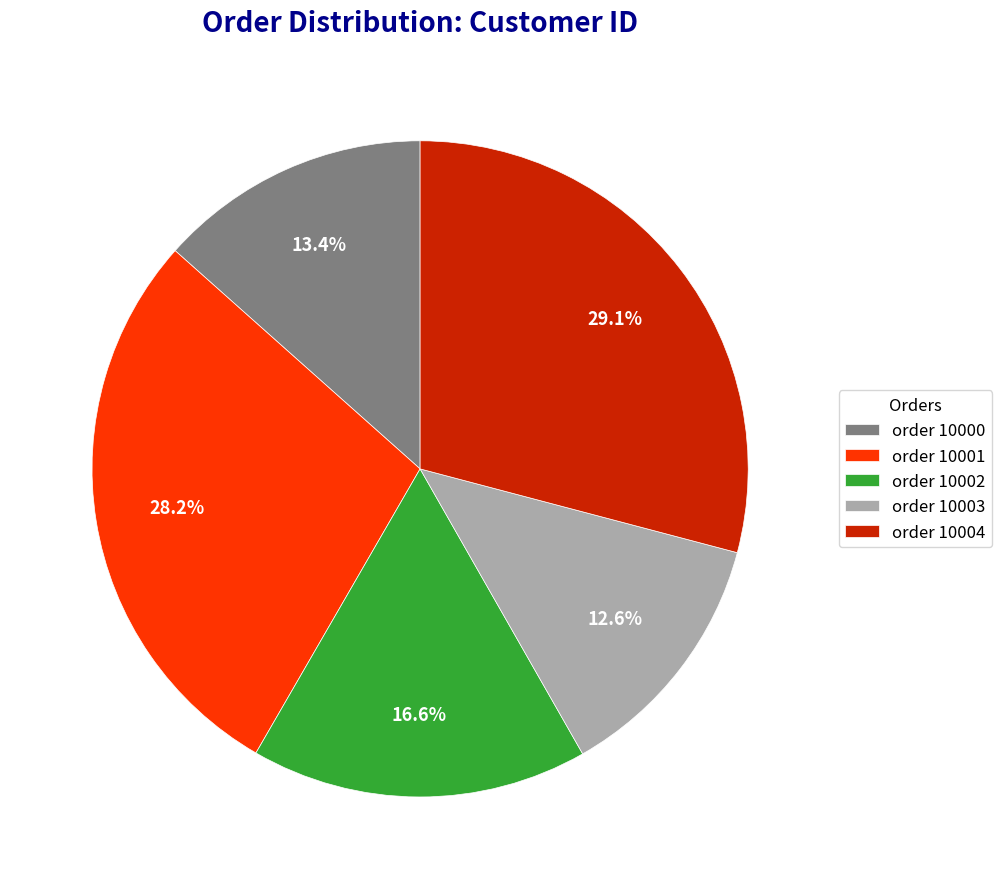

Count the number of slices in the pie.

5